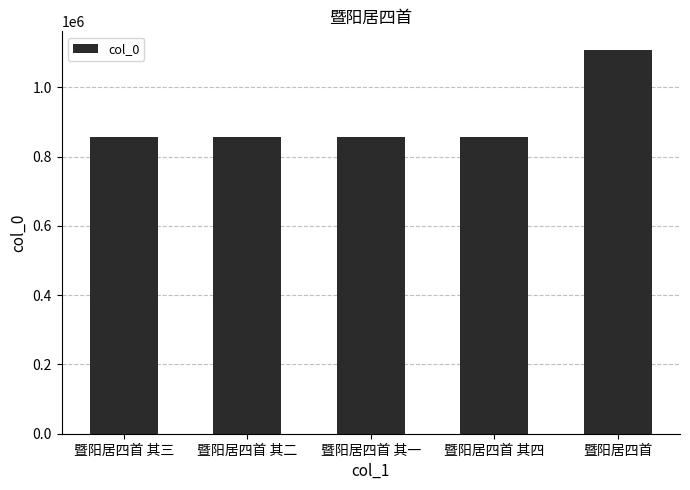

What is the label of the 5th bar from the right?

暨阳居四首 其三